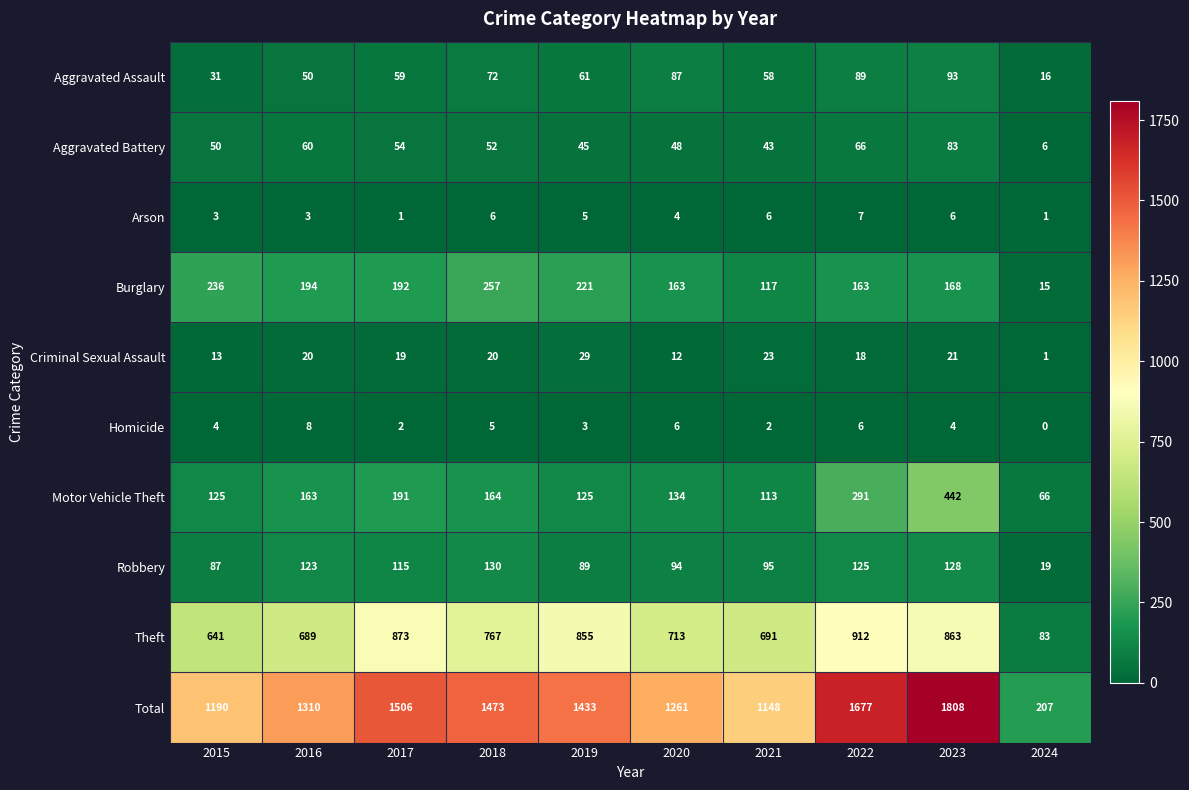

How many values in Homicide are above zero?

9